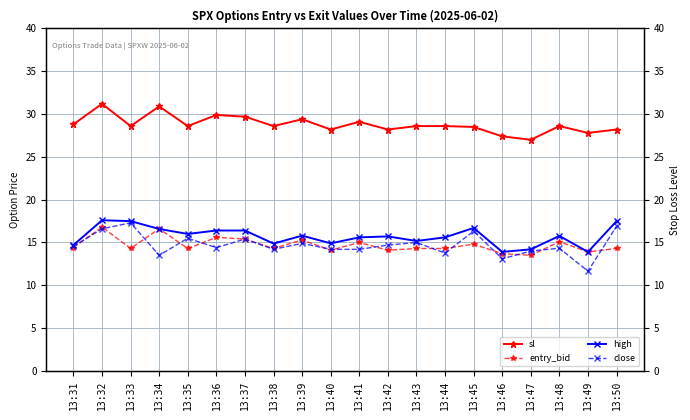

In sl, how many points are lower than both neighbors (excluding endpoints)?

7